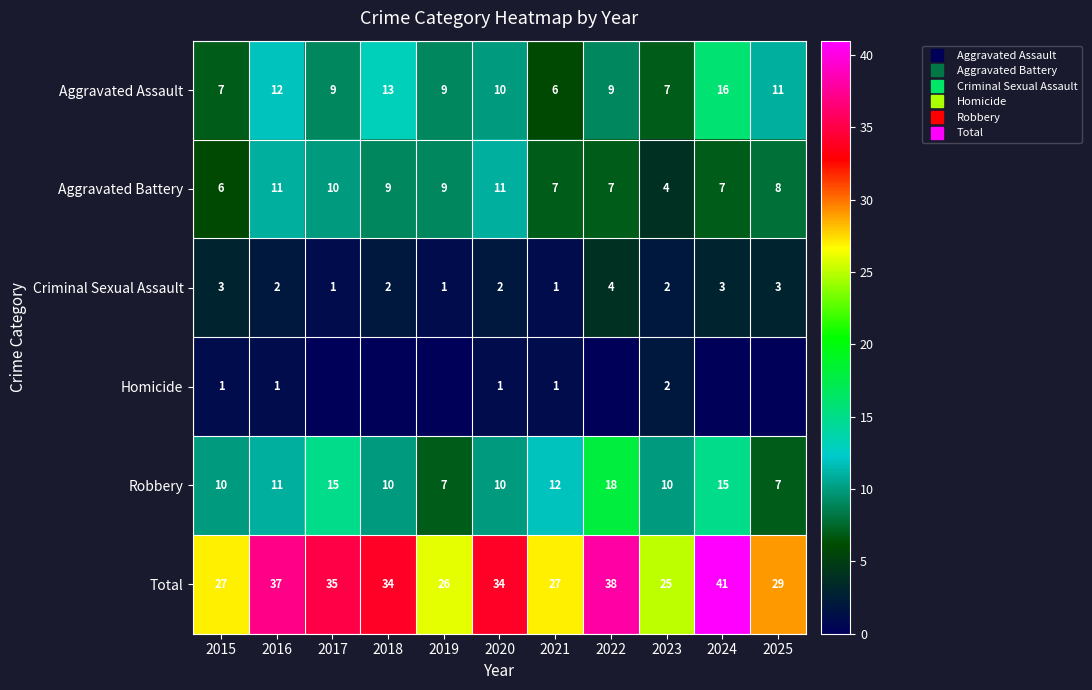

Which has a higher value, 2021 or 2018?

2018